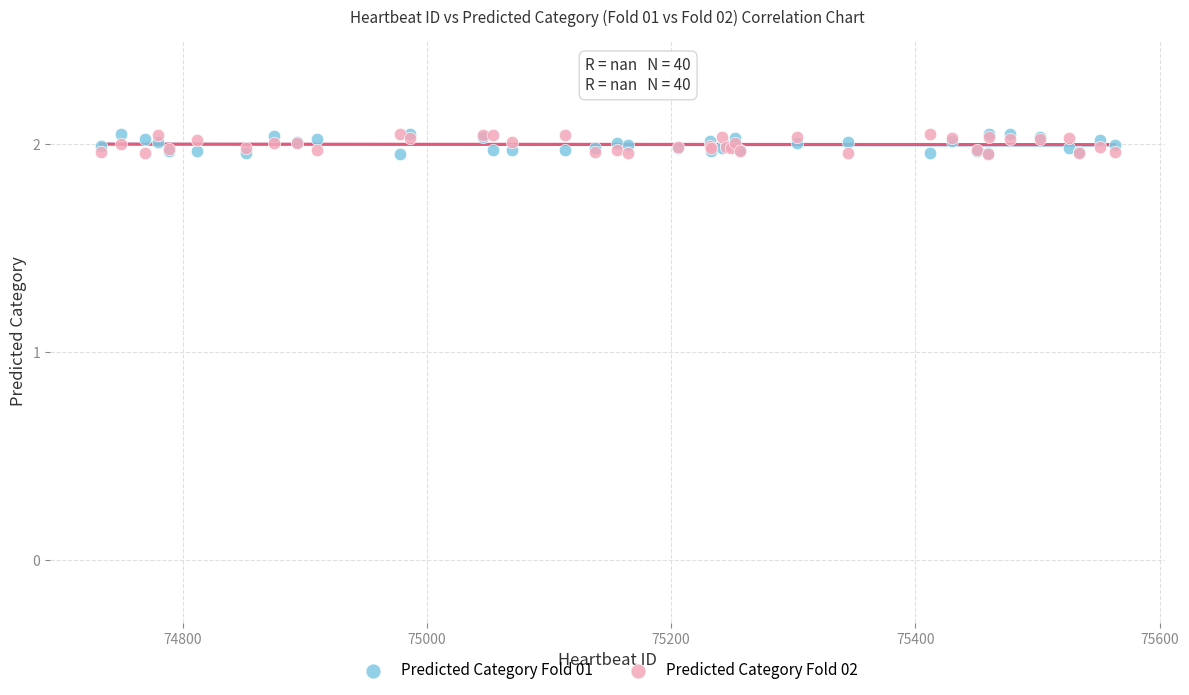

What are all the series names shown in the legend?

Predicted Category Fold 01, Predicted Category Fold 02